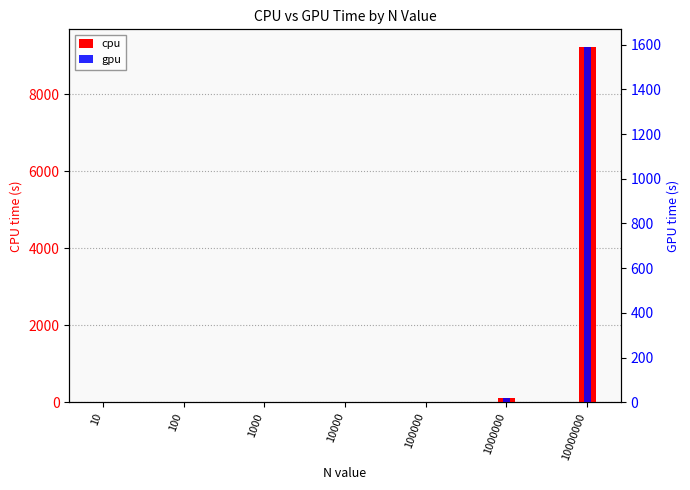

True or false: gpu has a value of 5.6 at 1000000.

False